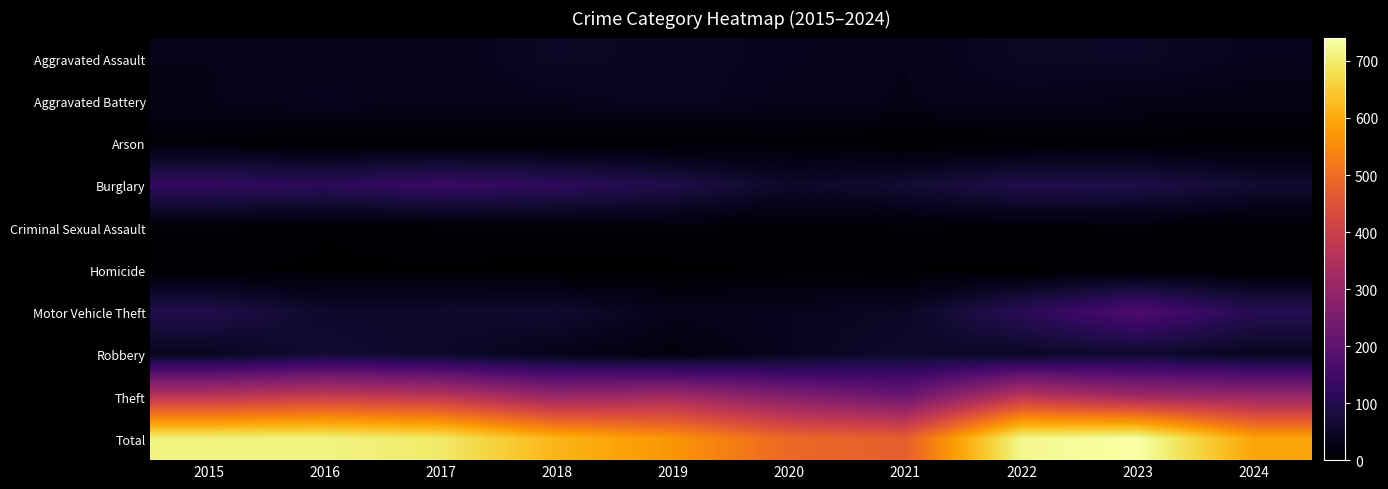

What is the total value across all series at 2024?

1186